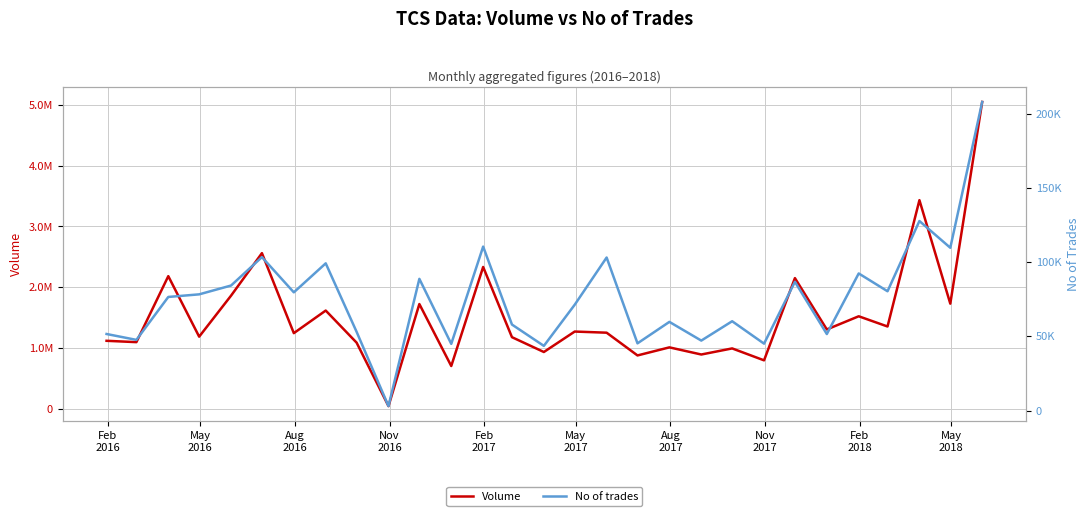

What is the highest value of the Volume series?

5049371